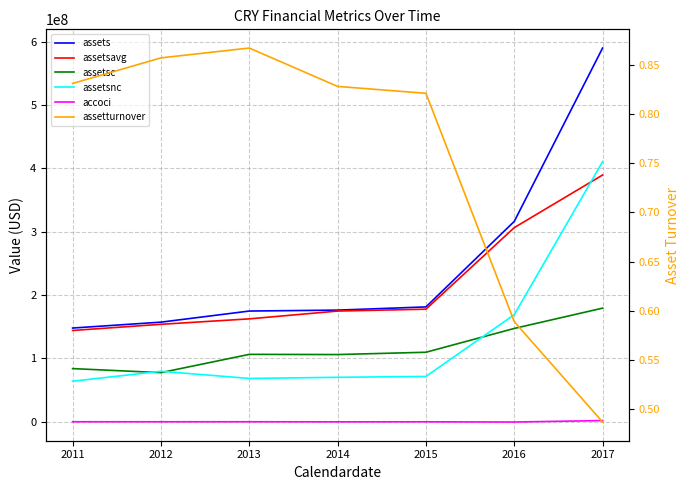

What is the value of the assetturnover point at the 2nd from the left?

0.9